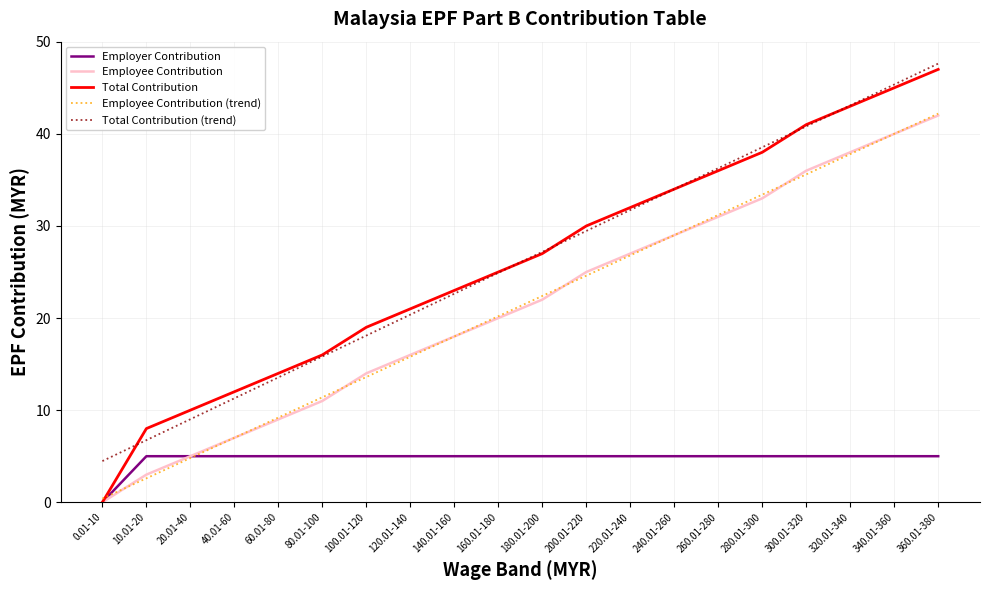

What position from the left is 40.01-60?

4